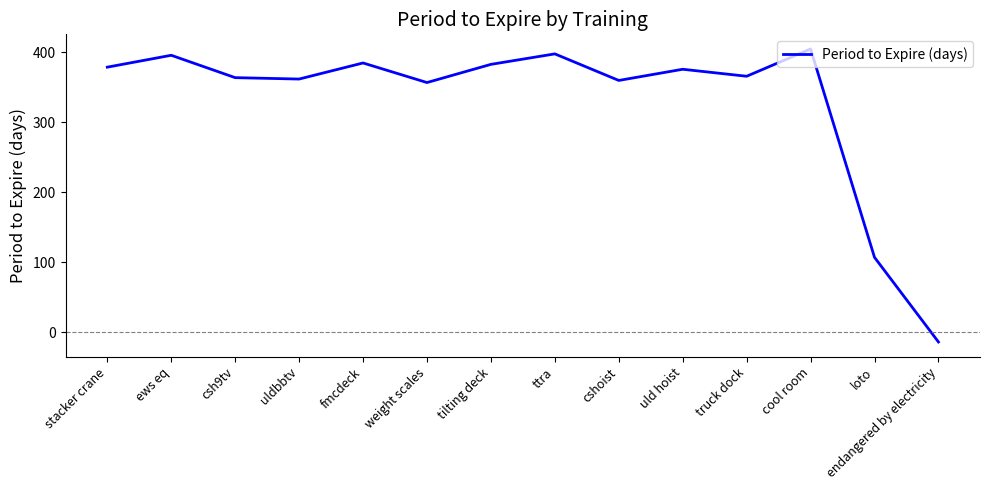

What is the difference between the maximum and second lowest values?

298